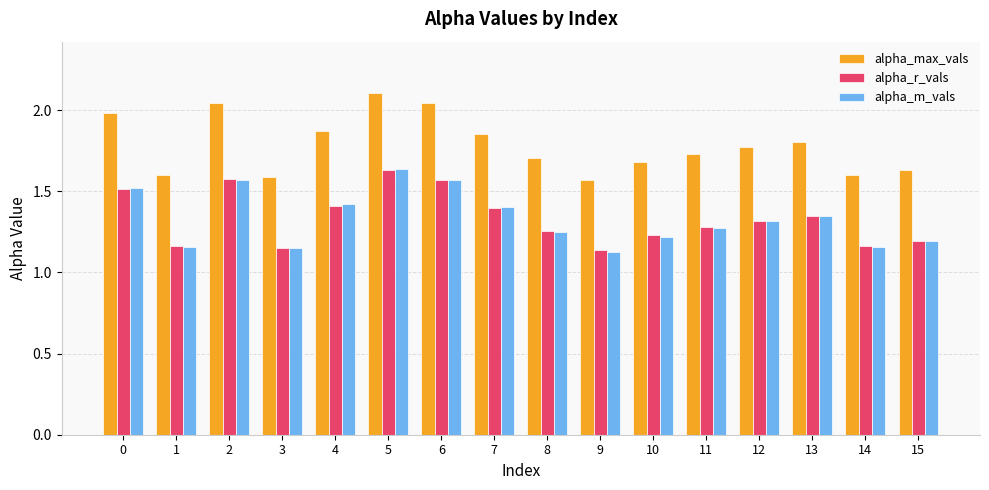

Where is alpha_max_vals nearest to the value 1?

9